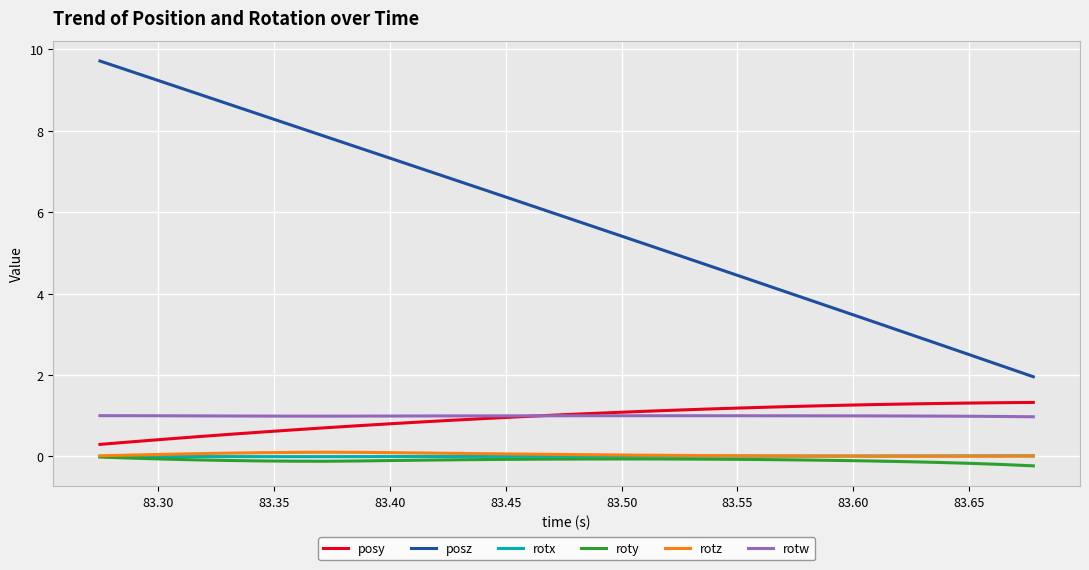

True or false: rotz and posy cross at least once.

False